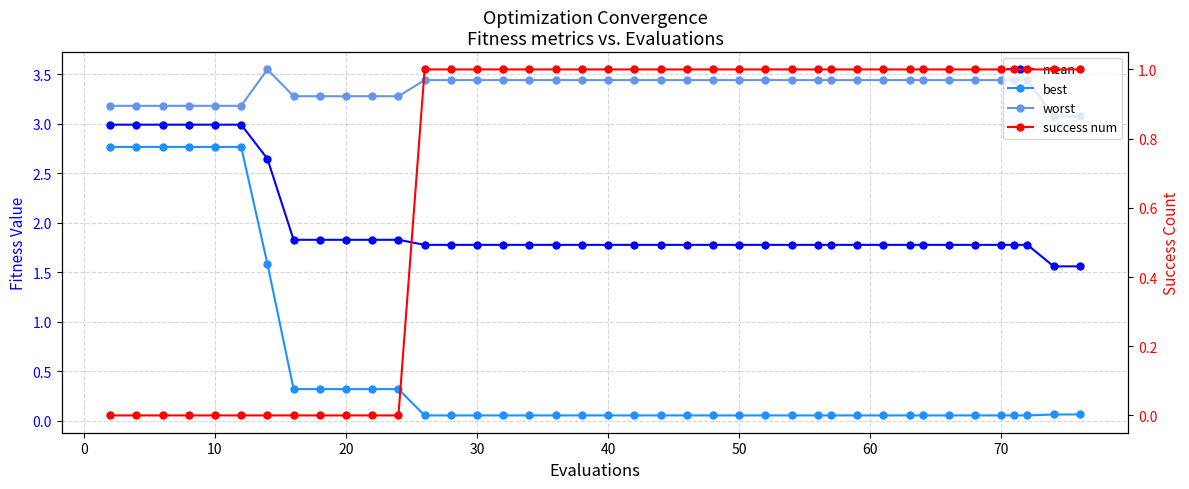

What is the sum of all mean values?

79.0